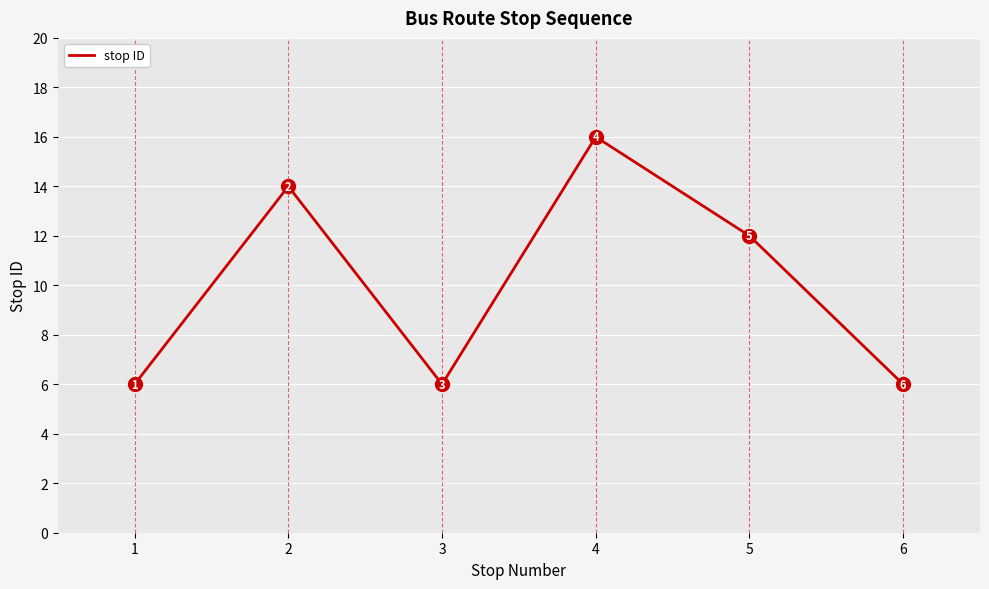

At which category does the chart reach its peak across all series?

4